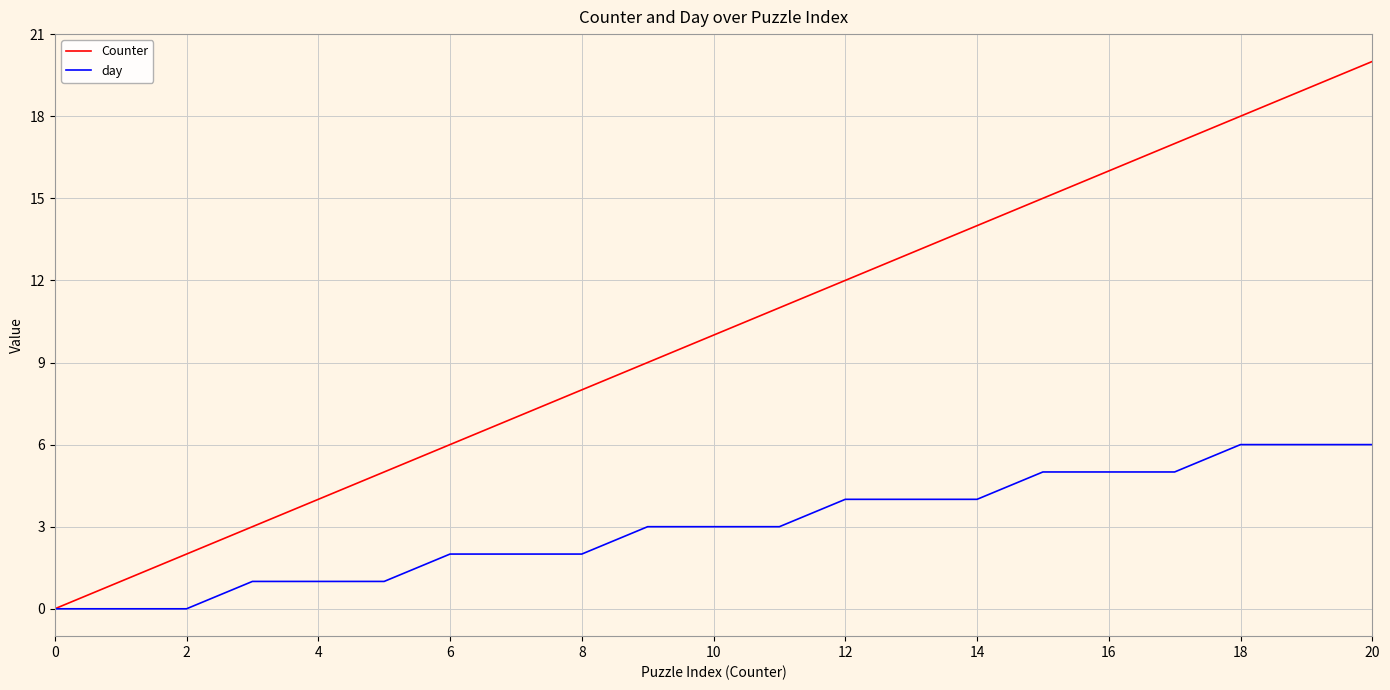

Which series has the widest spread of values?

Counter